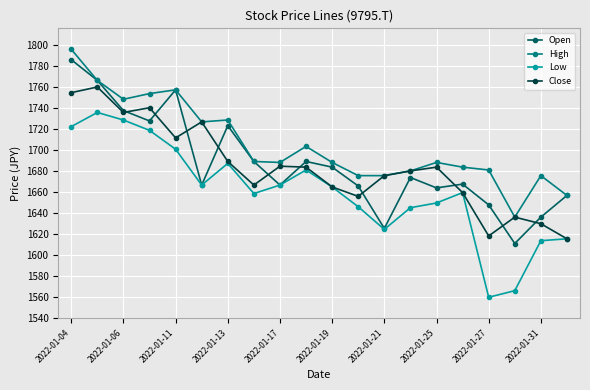

Does the chart display data point markers on the line(s)?

Yes